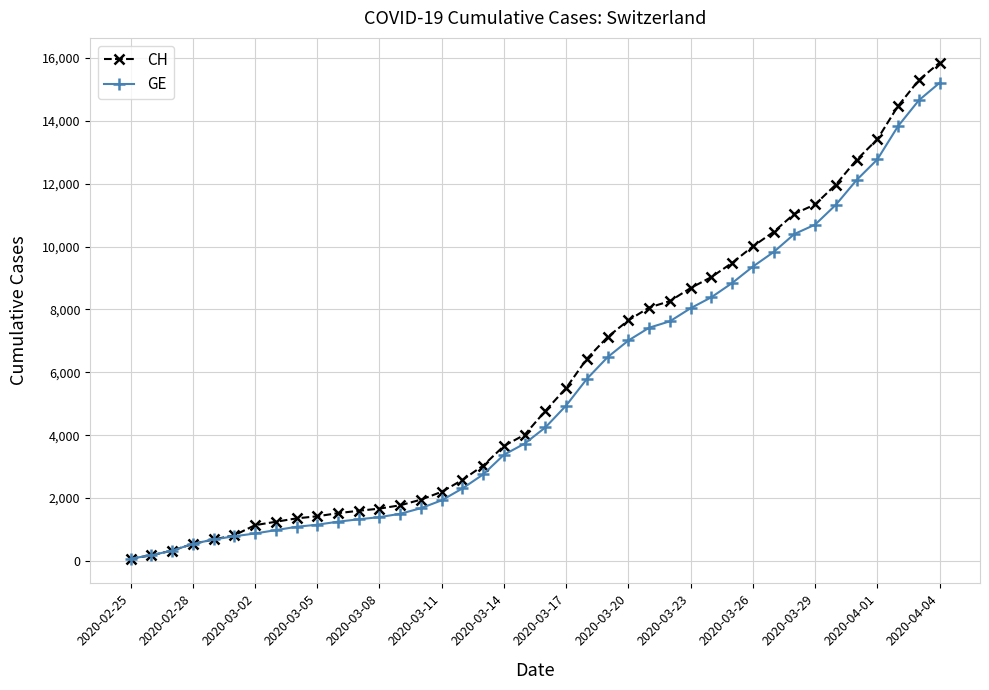

What is the minimum value for GE?

73